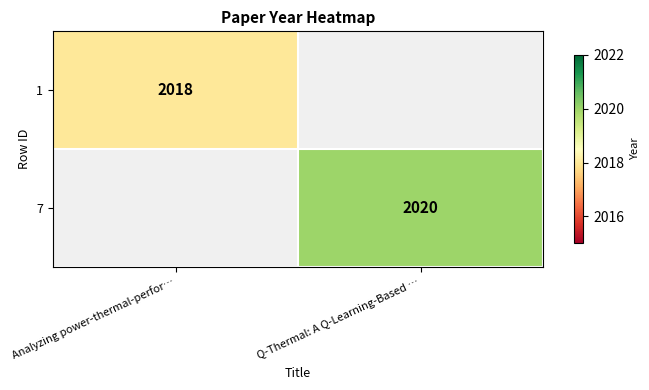

True or false: 7 has a value of 2020 at Q-Thermal: A Q-Learning-Based ….

True